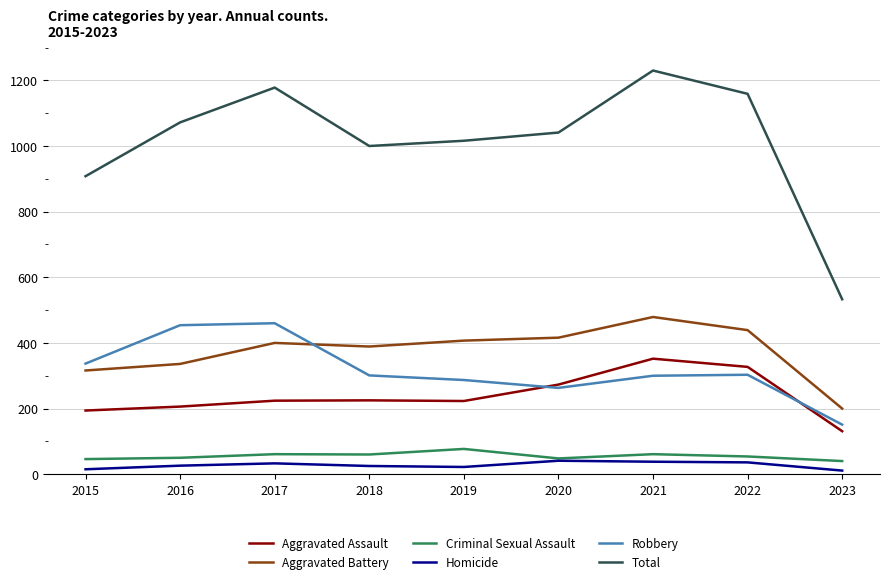

True or false: Robbery and Total cross at least once.

False